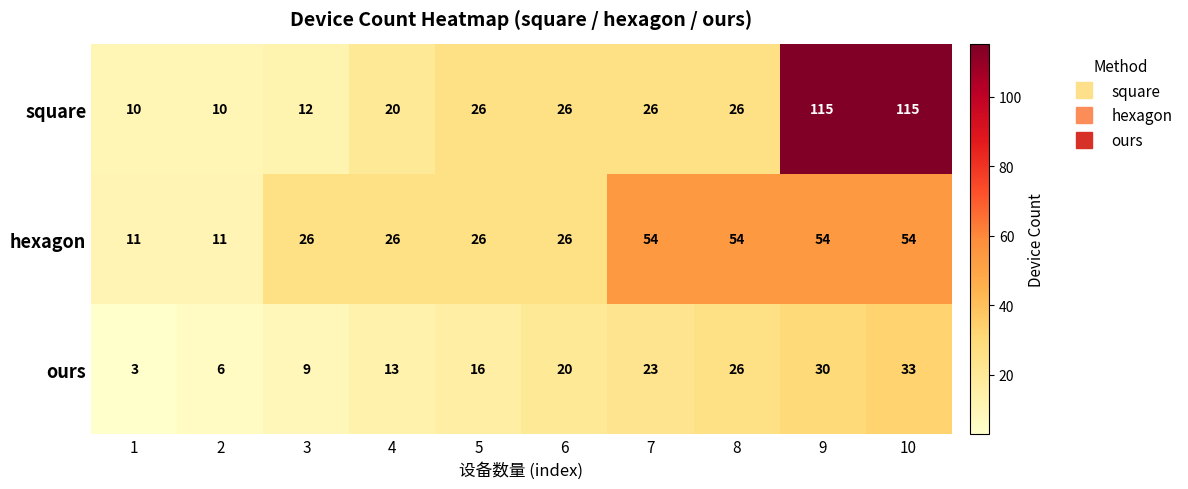

What is the total value across all series at 6?

72